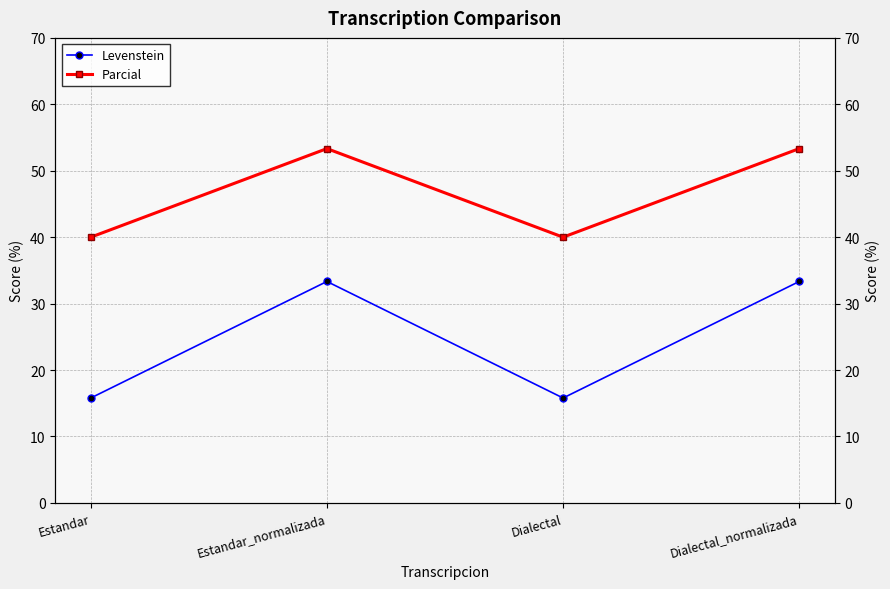

True or false: Levenstein has more than 2 points higher than both neighbors.

False